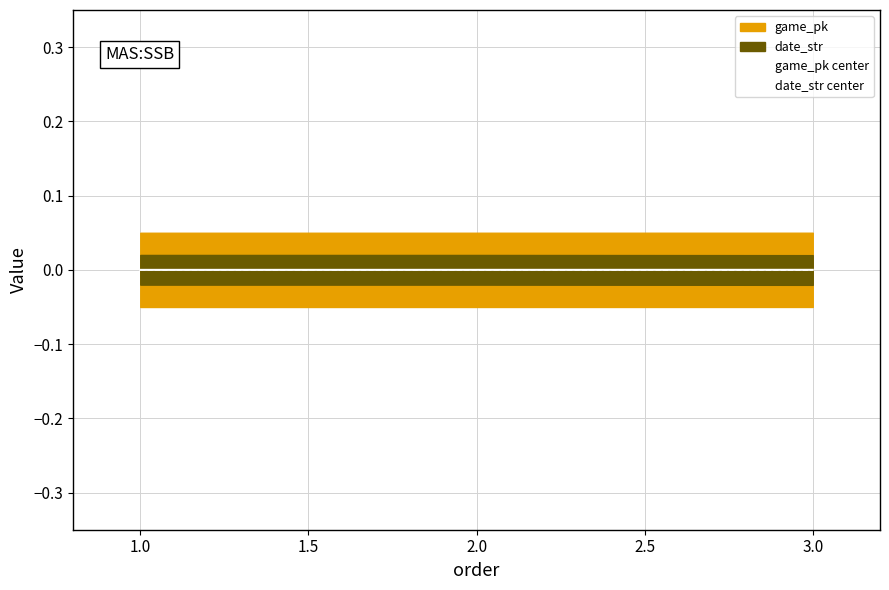

Is this an area chart (filled region under the line)?

No